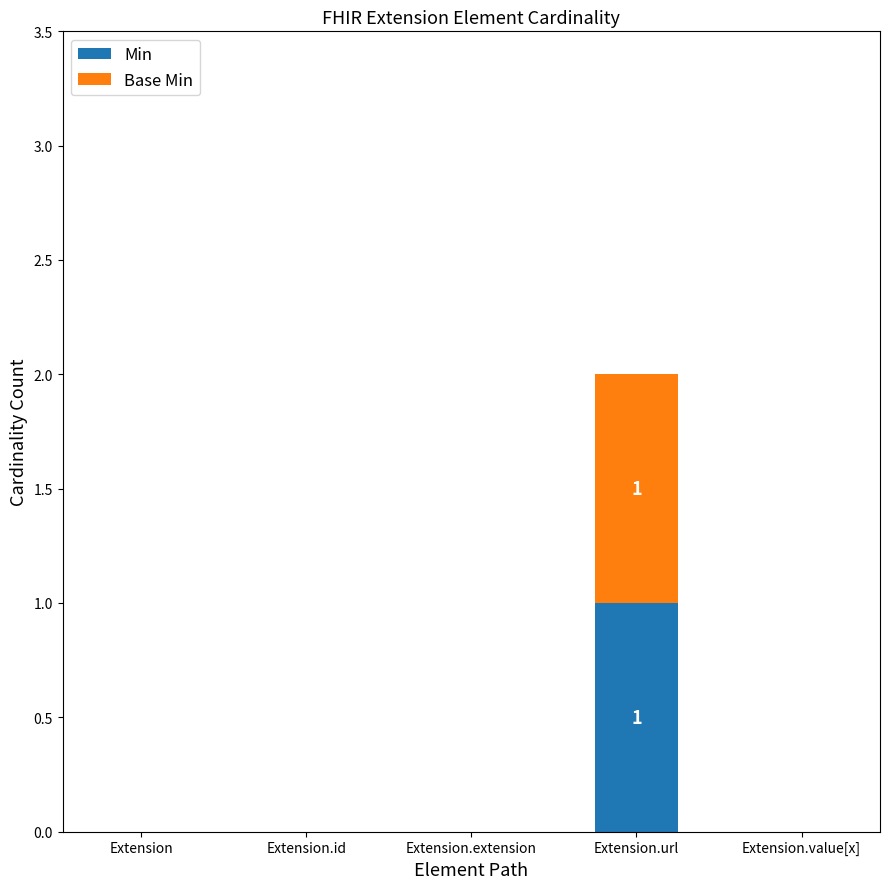

The Min series shows 1 at Extension.value[x]. True or false?

False